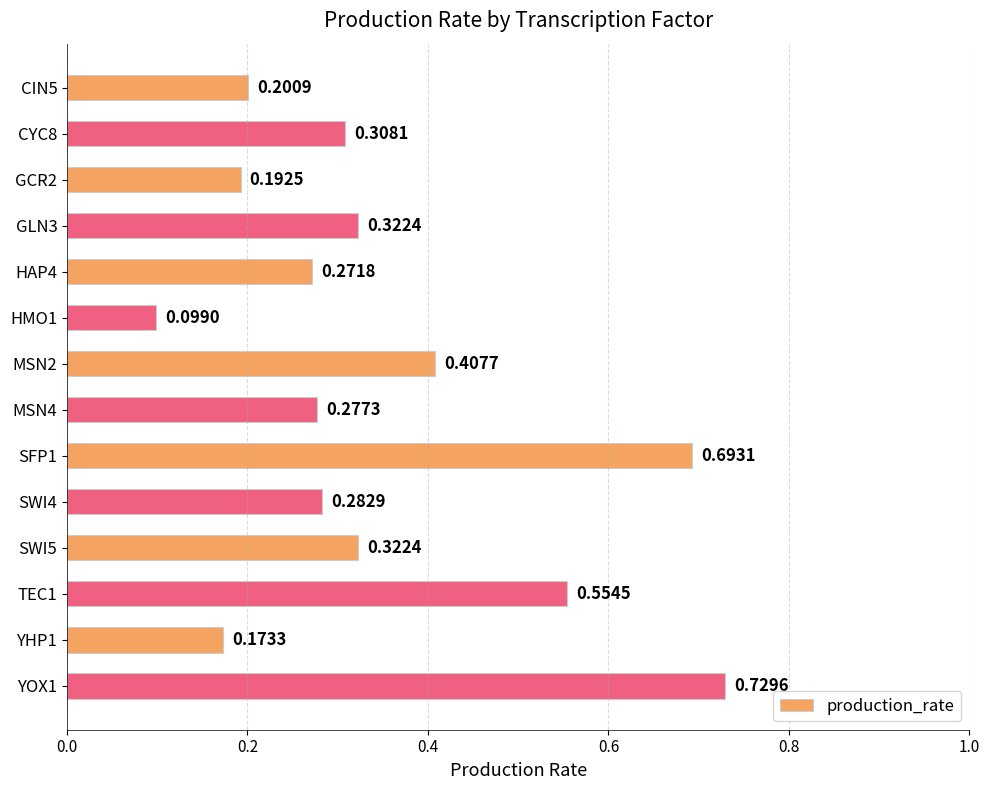

What is the sum of all values?

4.8